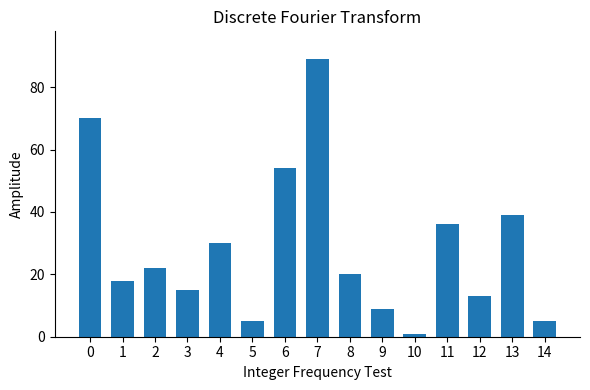

What is the average value?

28